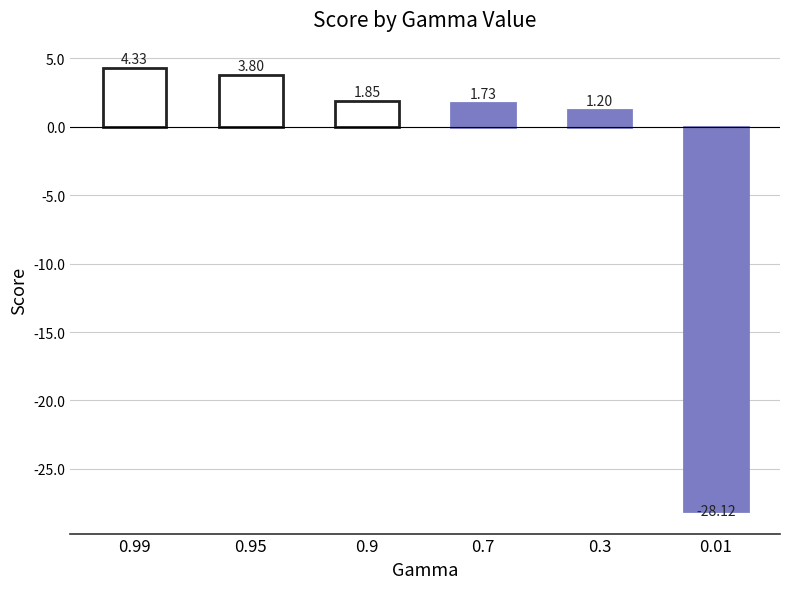

What is the value of the 6th bar from the left?

-28.1